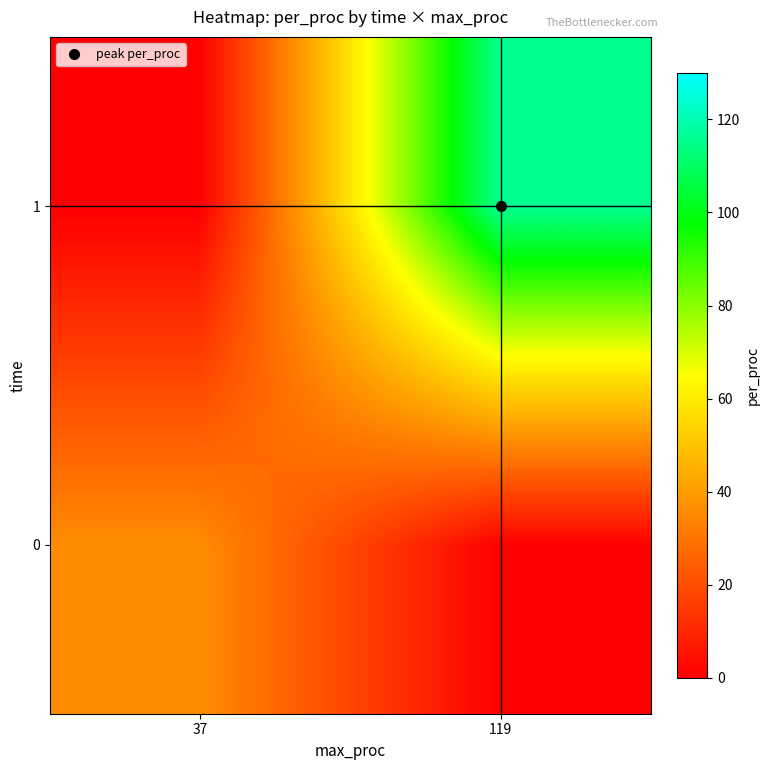

What is the greatest value displayed?

115.5